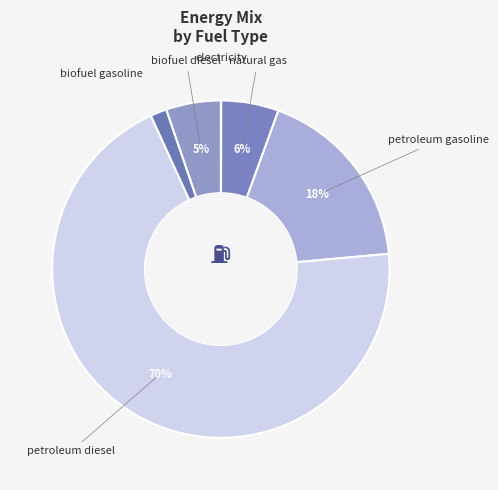

Count the number of slices in the pie.

6